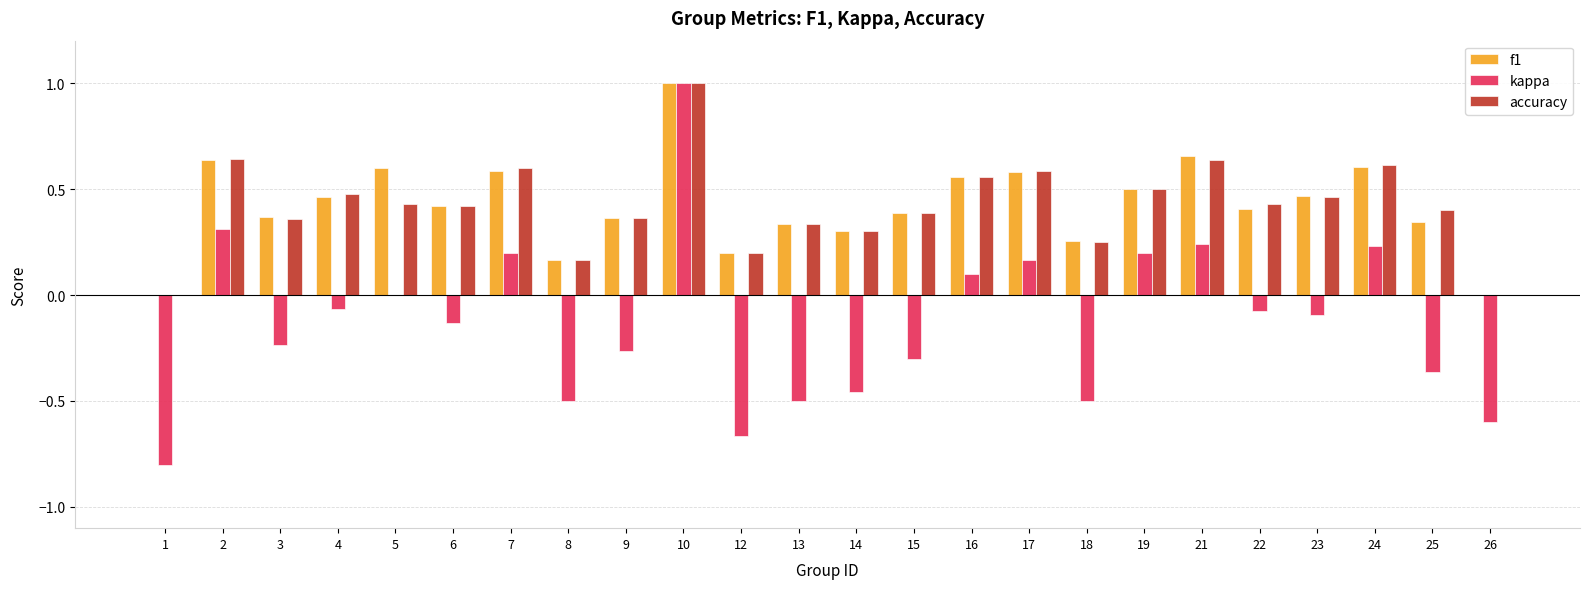

The accuracy series shows 0.7 at 19. True or false?

False